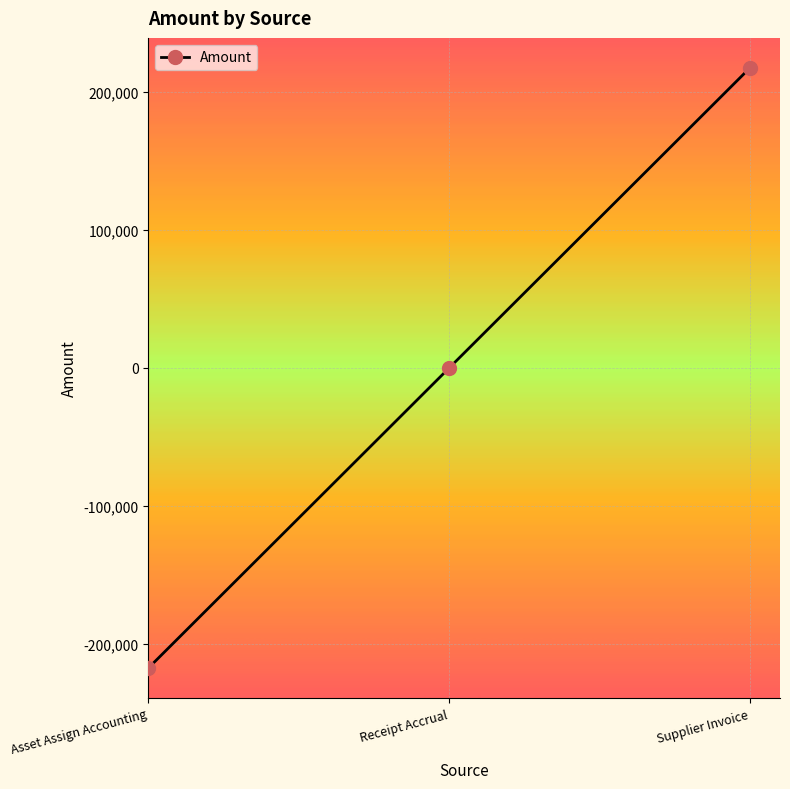

What is the change in value from Asset Assign Accounting to Supplier Invoice?

+434472.6